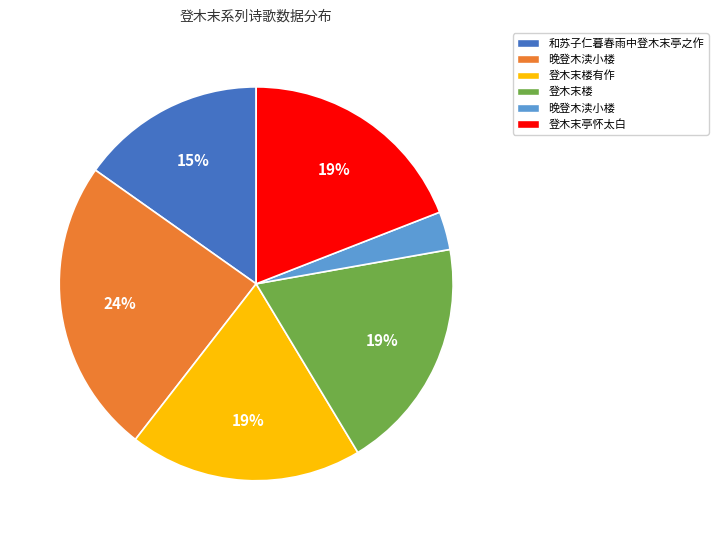

To the nearest percent, what is the average slice percentage?

17%